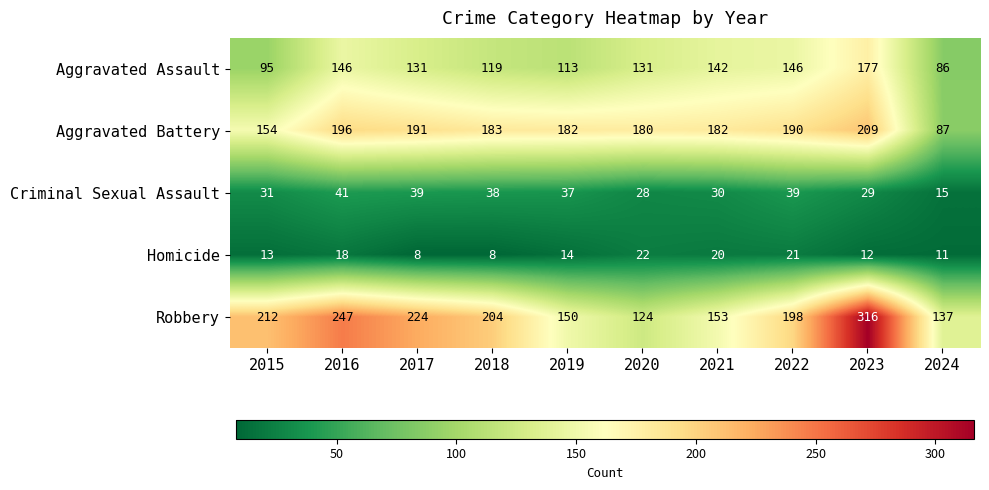

At 2022, list the series in order from largest to smallest.

Robbery, Aggravated Battery, Aggravated Assault, Criminal Sexual Assault, Homicide